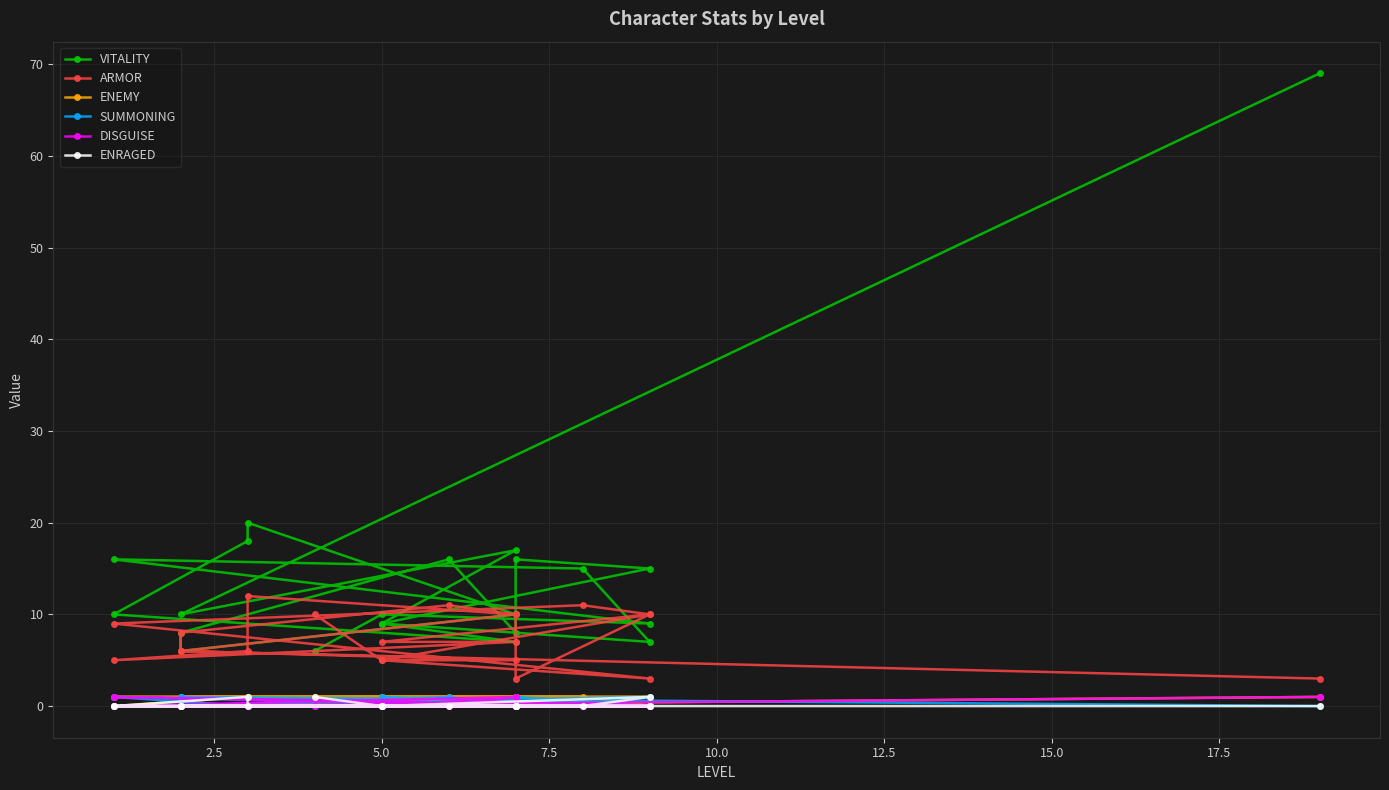

True or false: ENRAGED and DISGUISE cross at least once.

False